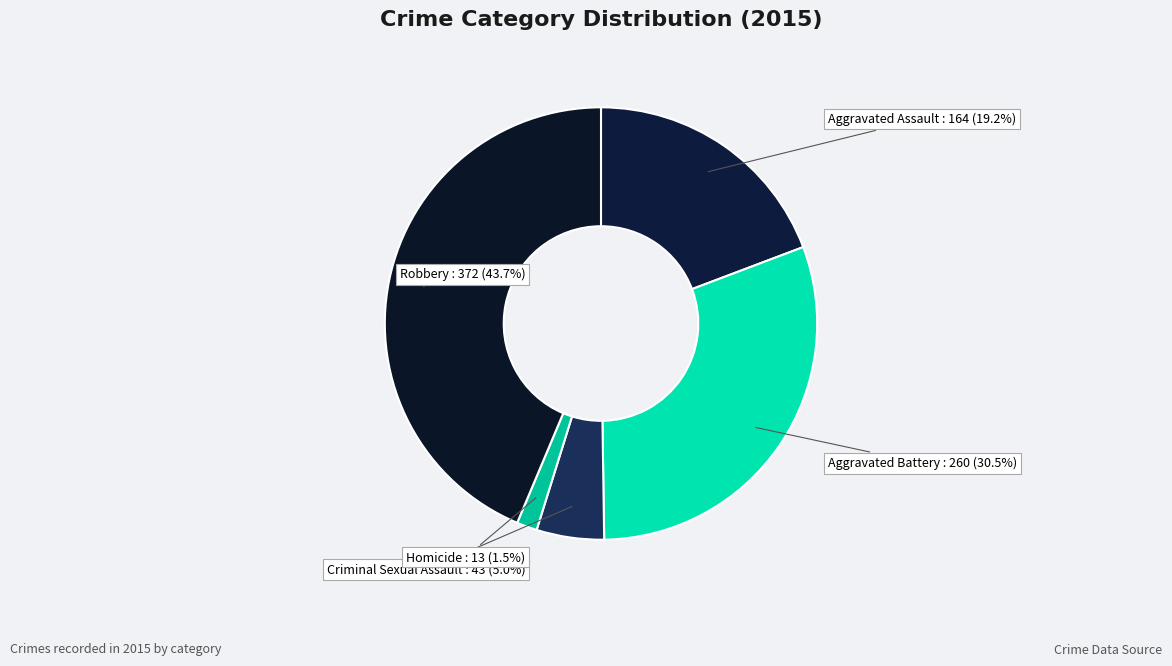

Does any single category account for the majority?

No